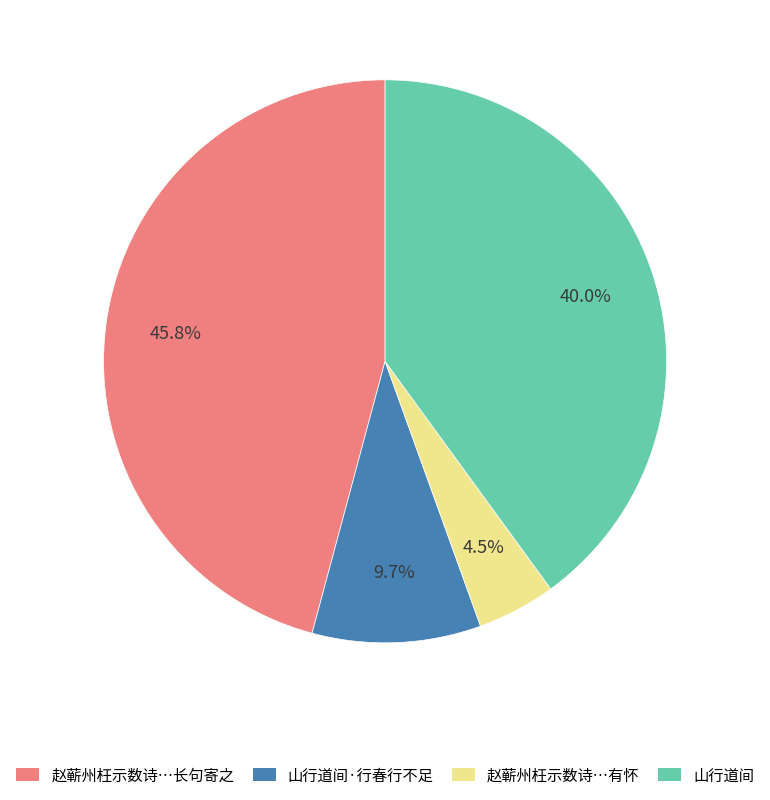

What percentage is the 山行道间 slice, to the nearest percent?

40%